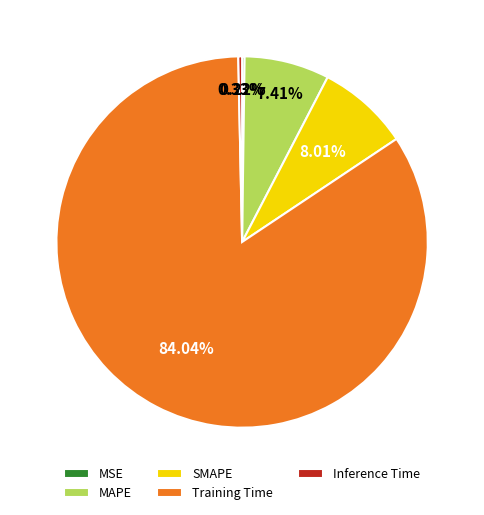

True or false: Training Time accounts for 93% of the total.

False